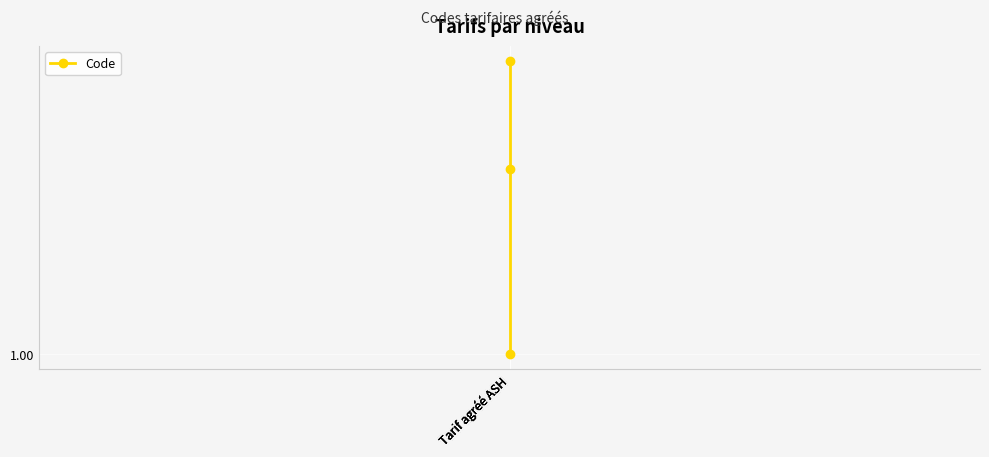

The chart shows a value of 2 at Tarif agréé ASH. True or false?

False